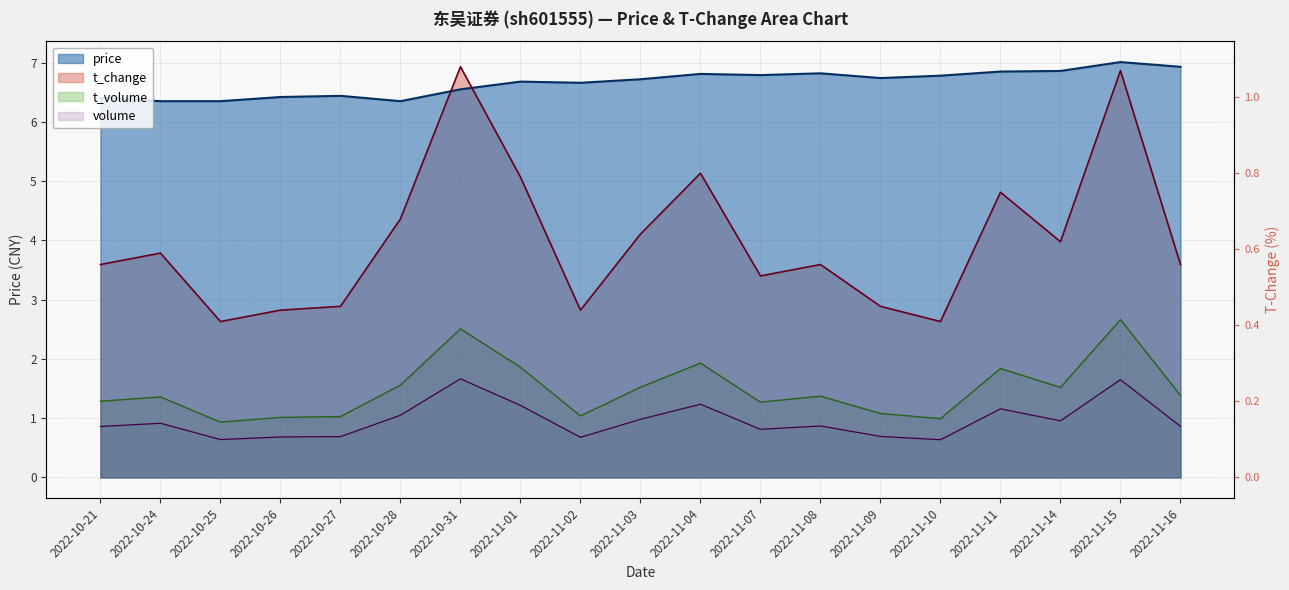

Rank the categories by price value from highest to lowest.

2022-11-15, 2022-11-16, 2022-11-14, 2022-11-11, 2022-11-08, 2022-11-04, 2022-11-07, 2022-11-10, 2022-11-09, 2022-11-03, 2022-11-01, 2022-11-02, 2022-10-31, 2022-10-27, 2022-10-26, 2022-10-21, 2022-10-24, 2022-10-25, 2022-10-28